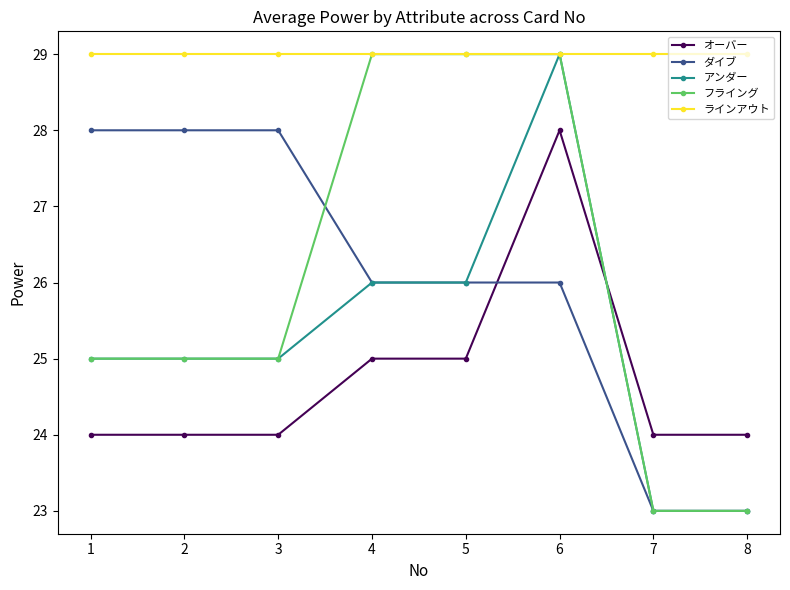

What is the maximum value for オーバー?

28